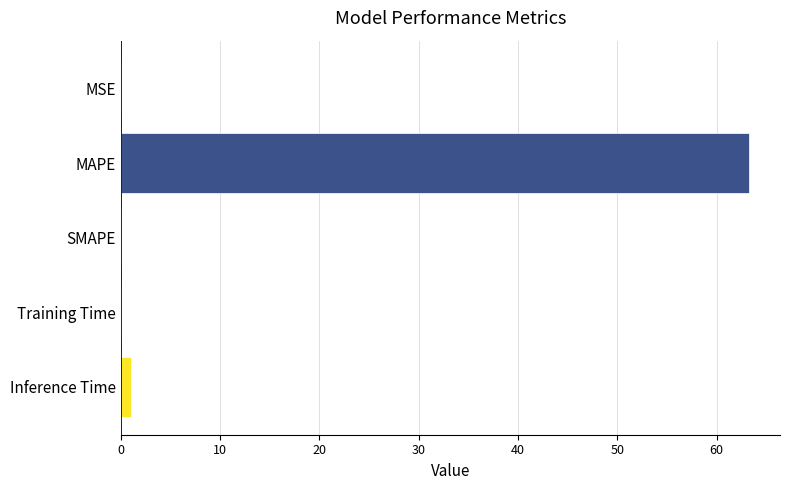

What is the average value?

12.9